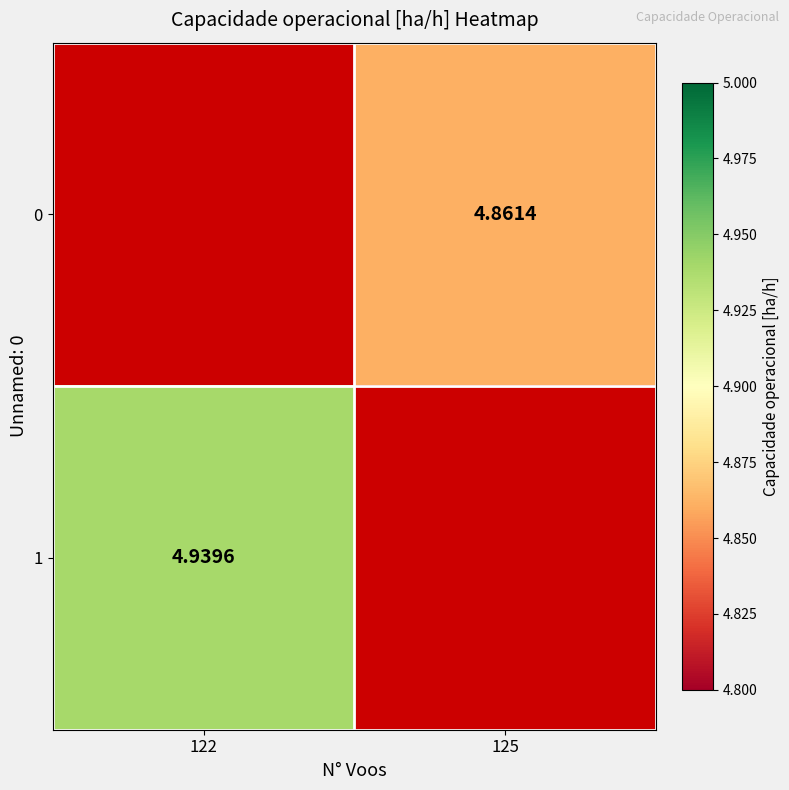

Rank the series by their maximum value, from lowest to highest.

0, 1